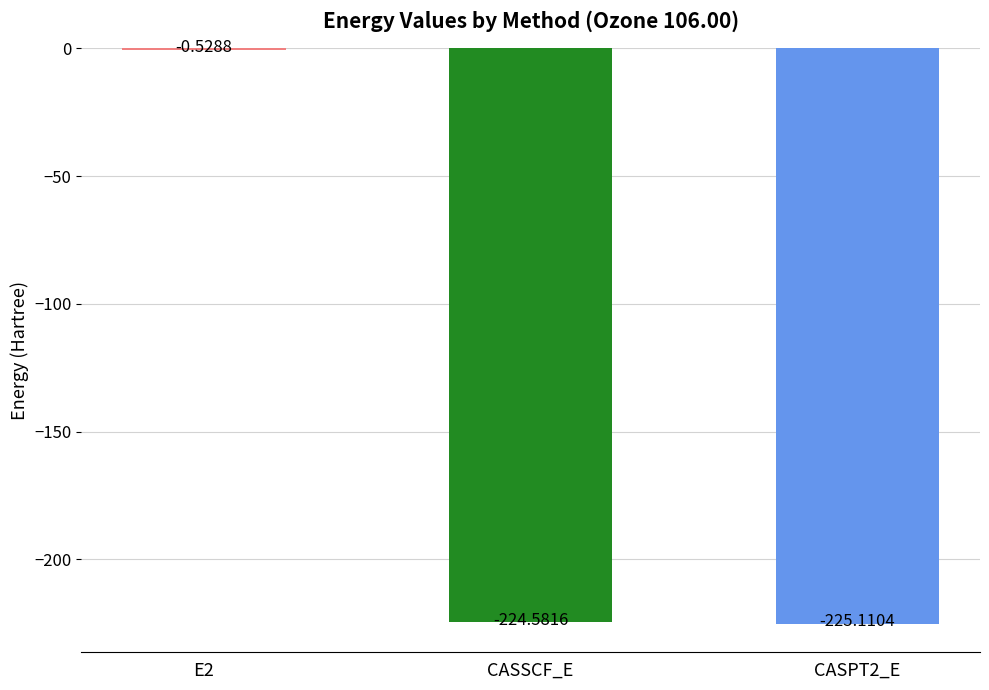

Between E2 and CASSCF_E, which is larger?

E2